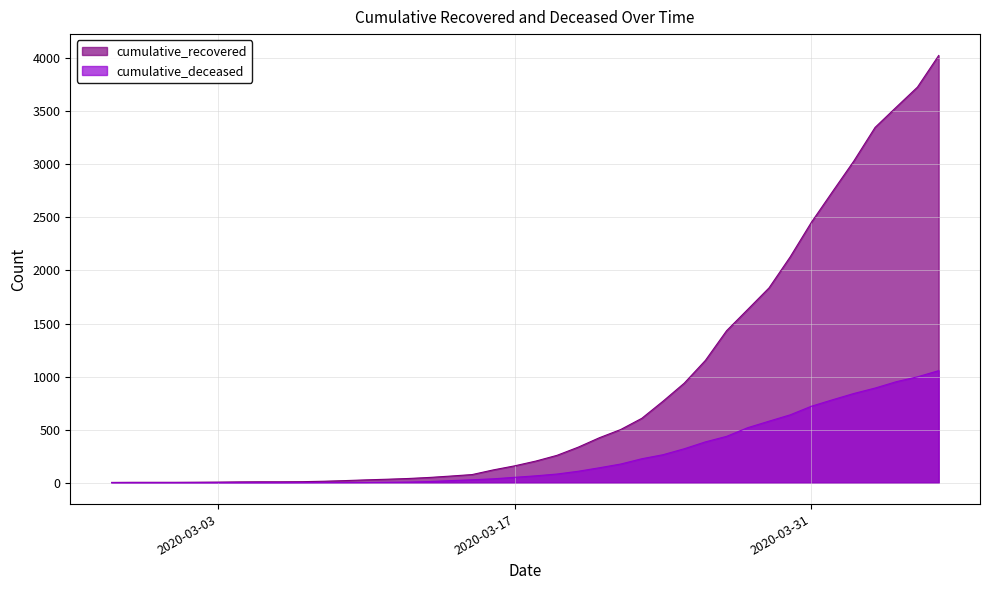

What is the average value of the cumulative_deceased series?

259